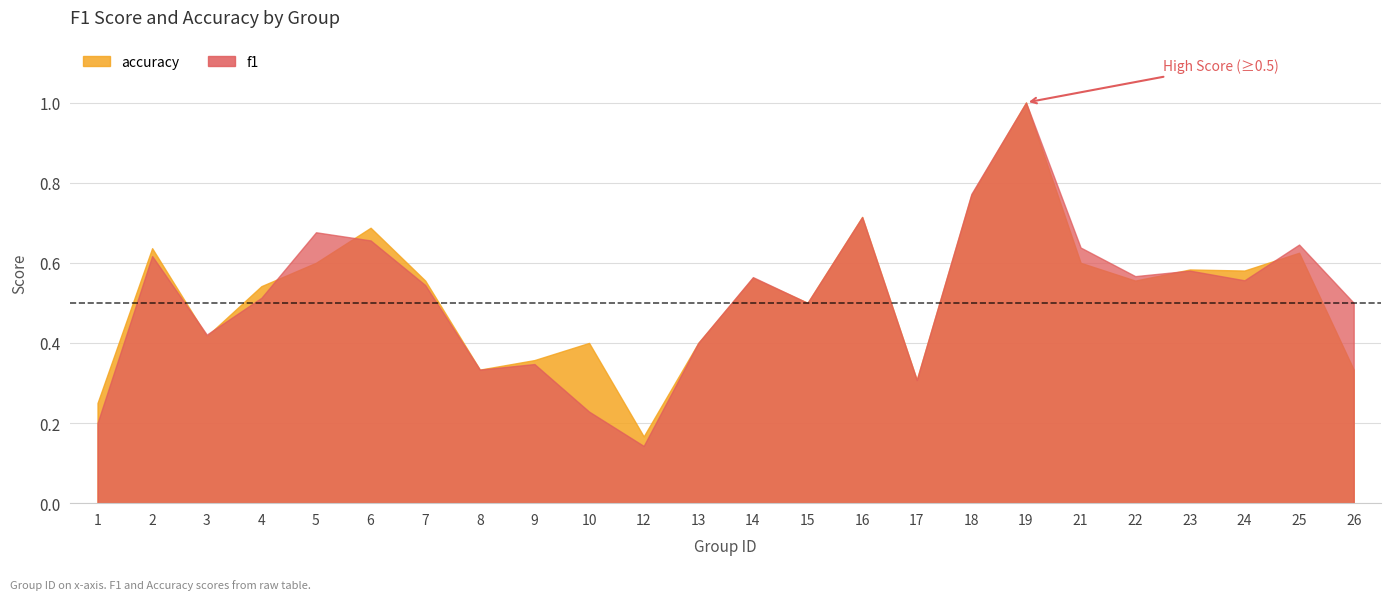

Which series has the largest total across all categories?

accuracy